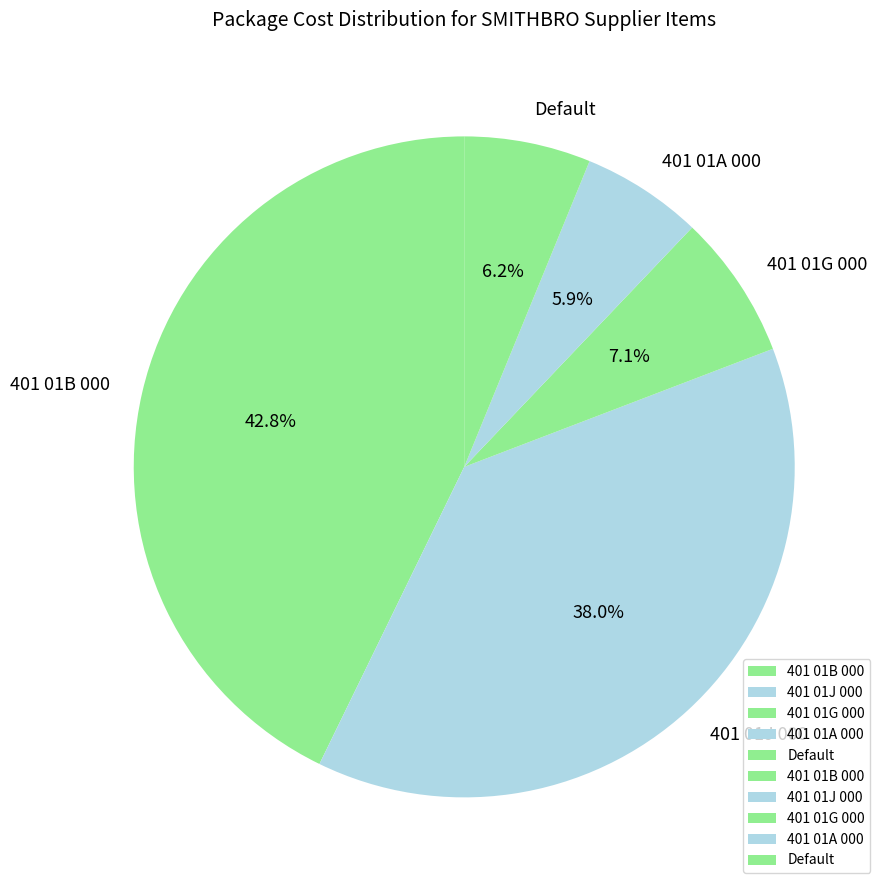

Count the number of slices in the pie.

5